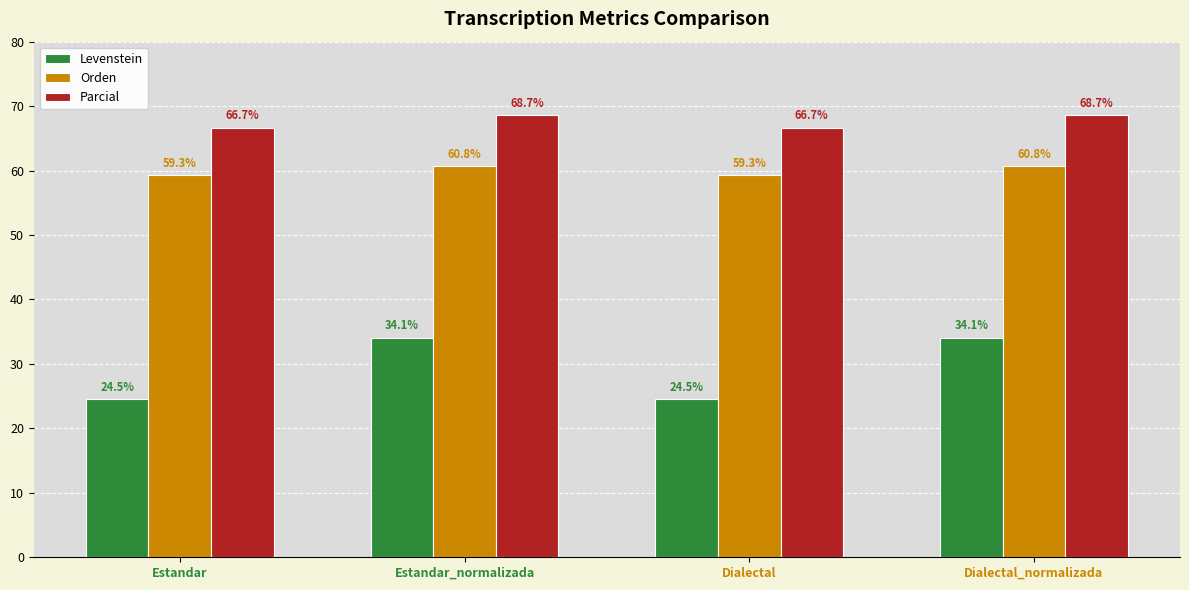

What is the total value across all series at Dialectal?

150.4